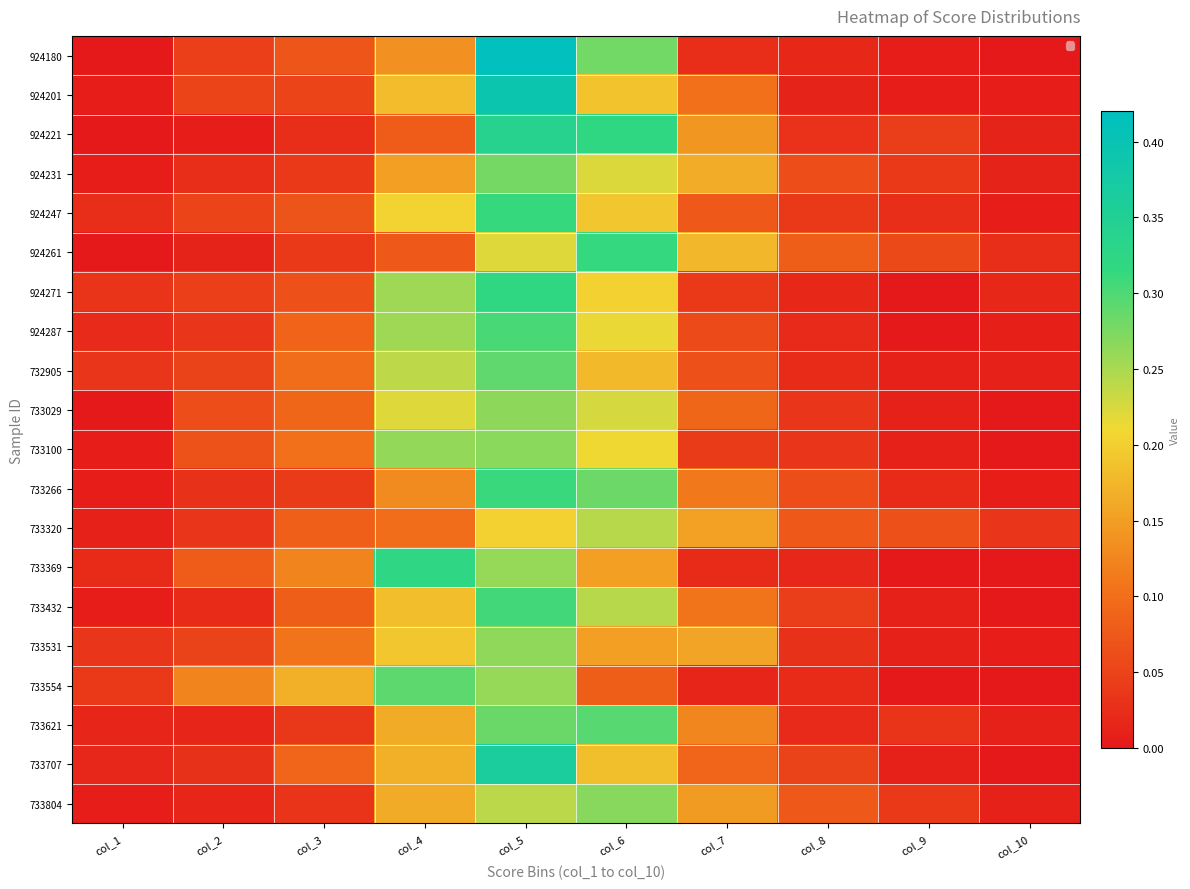

Rank the categories by 733029 value from lowest to highest.

col_1, col_10, col_9, col_8, col_2, col_3, col_7, col_4, col_6, col_5